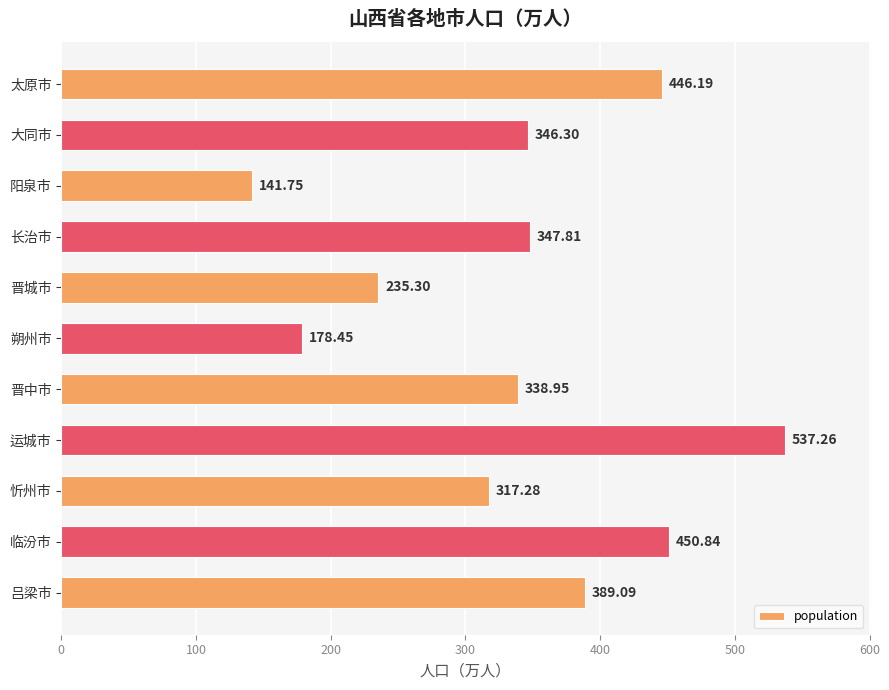

What is the label of the 5th bar from the bottom?

晋中市